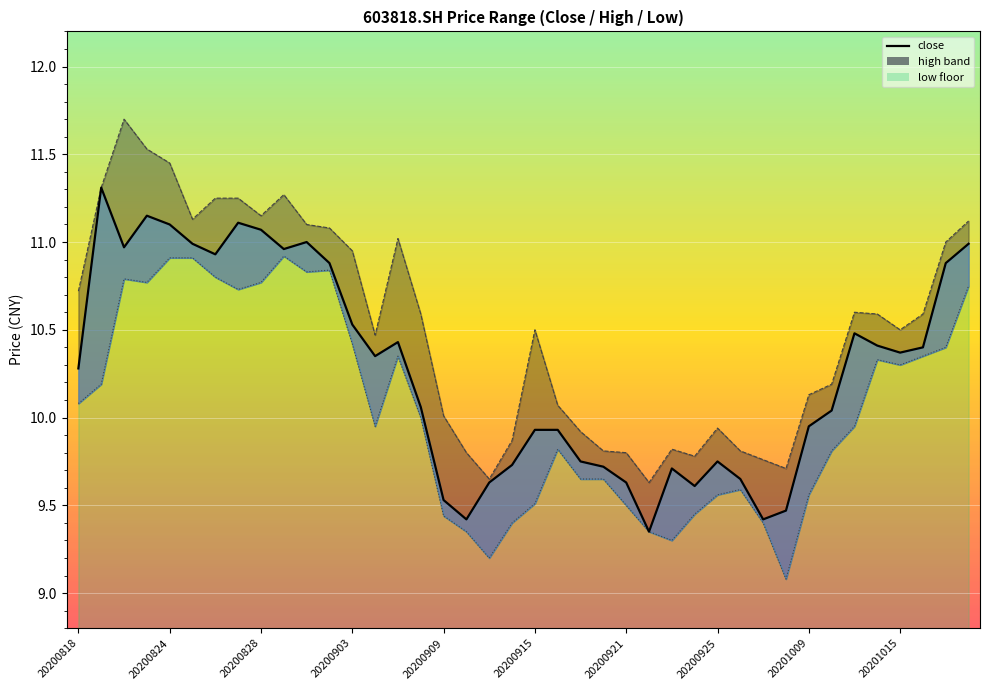

Reading left to right, list all the values displayed in this chart.

close_line: 10.3	11.3	11.0	11.2	11.1	11.0	10.9	11.1	11.1	11.0	11.0	10.9	10.5	10.3	10.4	10.1	9.5	9.4	9.6	9.7	9.9	9.9	9.8	9.7	9.6	9.3	9.7	9.6	9.8	9.7	9.4	9.5	9.9	10.0	10.5	10.4	10.4	10.4	10.9	11.0
high_line: 10.7	11.3	11.7	11.5	11.4	11.1	11.2	11.2	11.2	11.3	11.1	11.1	10.9	10.5	11.0	10.6	10.0	9.8	9.7	9.9	10.5	10.1	9.9	9.8	9.8	9.6	9.8	9.8	9.9	9.8	9.8	9.7	10.1	10.2	10.6	10.6	10.5	10.6	11.0	11.1
low_line: 10.1	10.2	10.8	10.8	10.9	10.9	10.8	10.7	10.8	10.9	10.8	10.8	10.4	9.9	10.3	10.0	9.4	9.3	9.2	9.4	9.5	9.8	9.7	9.7	9.5	9.3	9.3	9.4	9.6	9.6	9.4	9.1	9.6	9.8	9.9	10.3	10.3	10.3	10.4	10.8